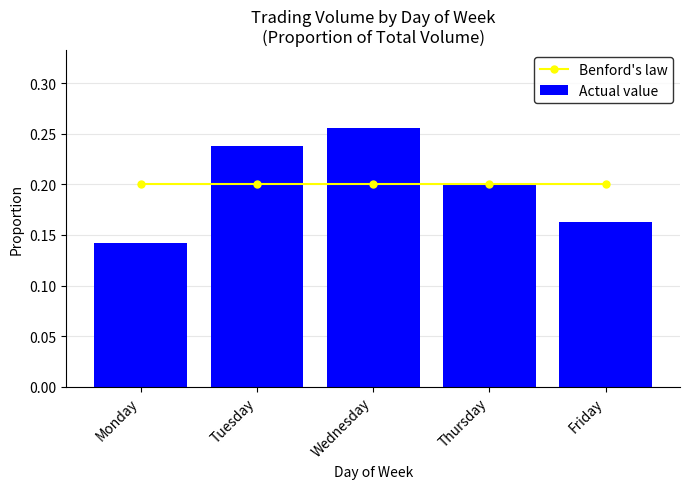

At which category does the chart reach its peak across all series?

Wednesday